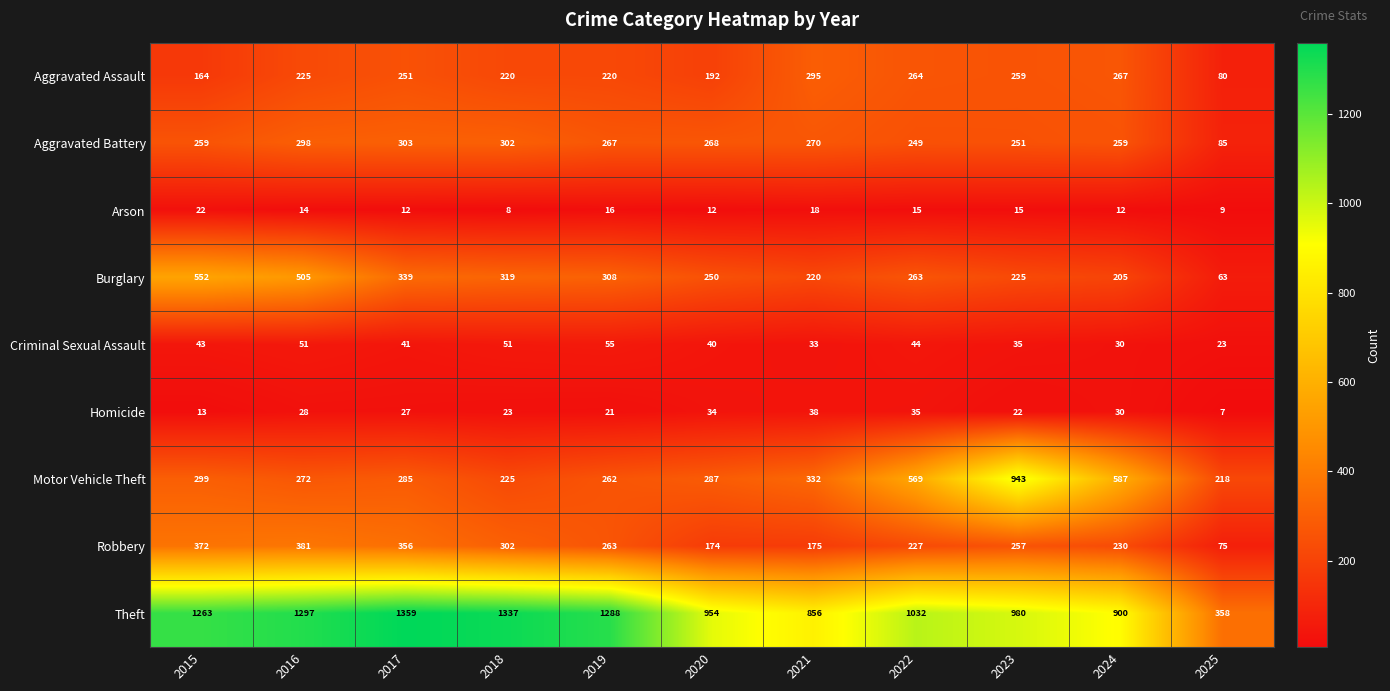

The Aggravated Assault series shows 437 at 2017. True or false?

False